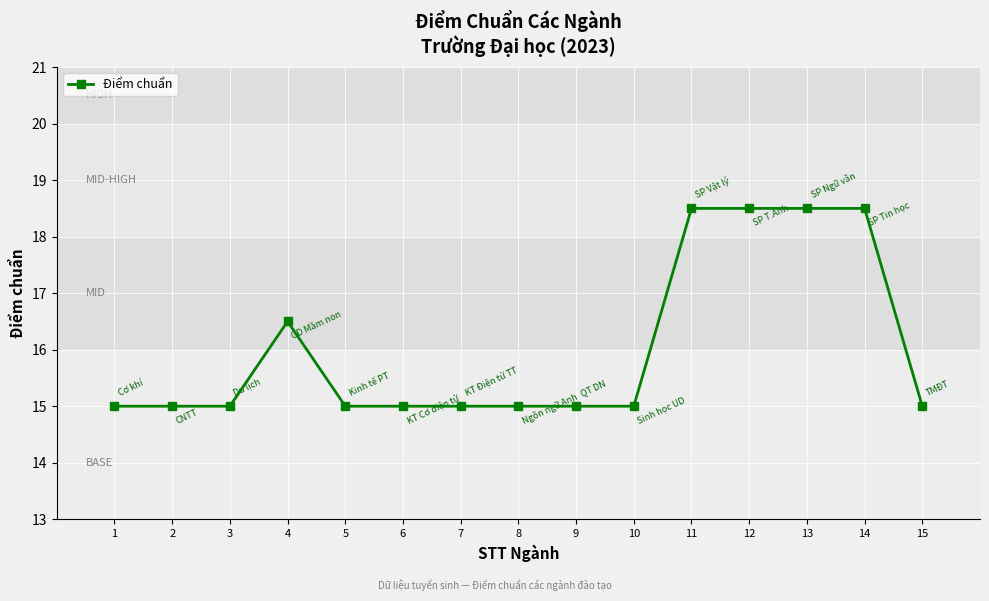

True or false: the data shows 3.4 at 15.

False